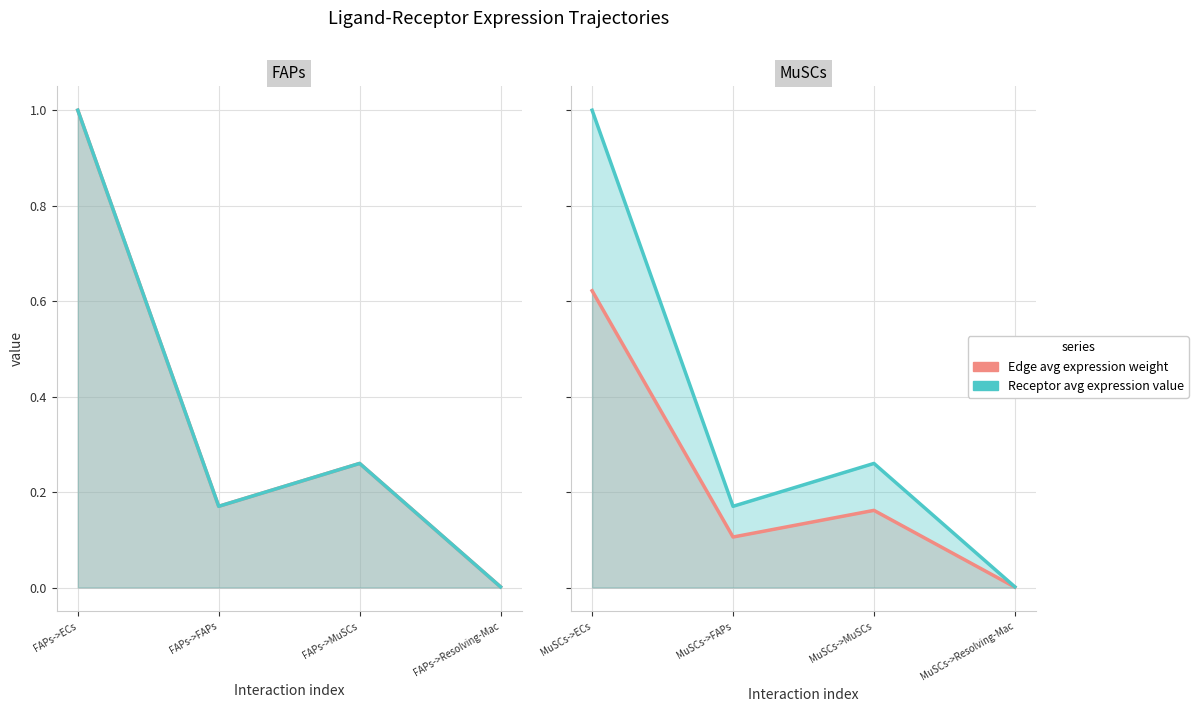

True or false: Edge avg expression weight has more than 0 points higher than both neighbors.

True